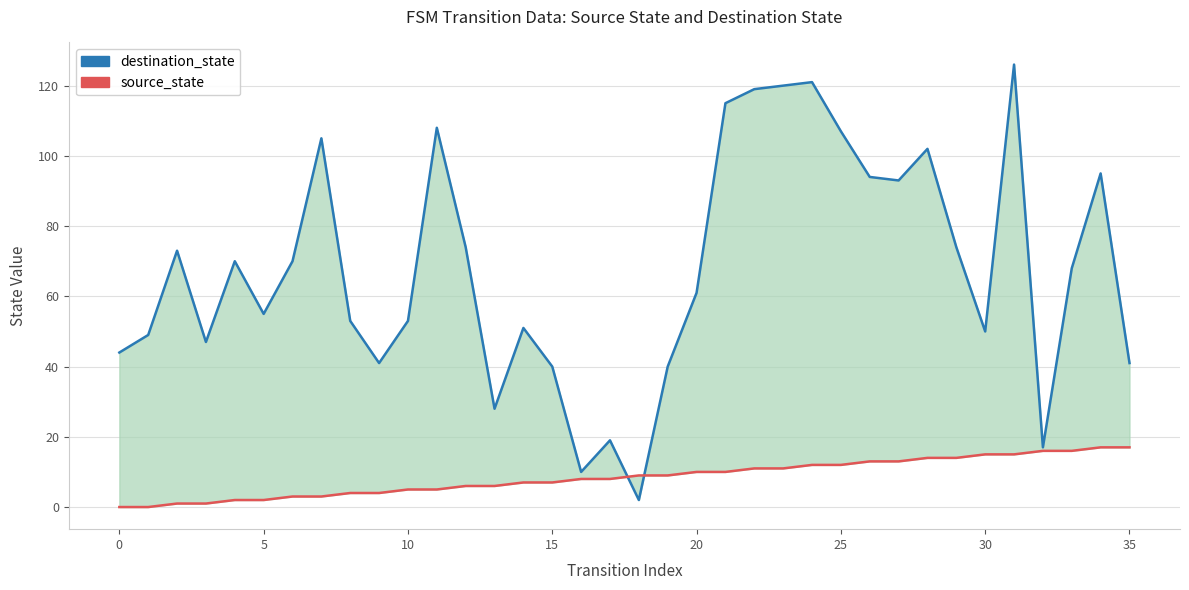

Which series has the widest spread of values?

destination_state